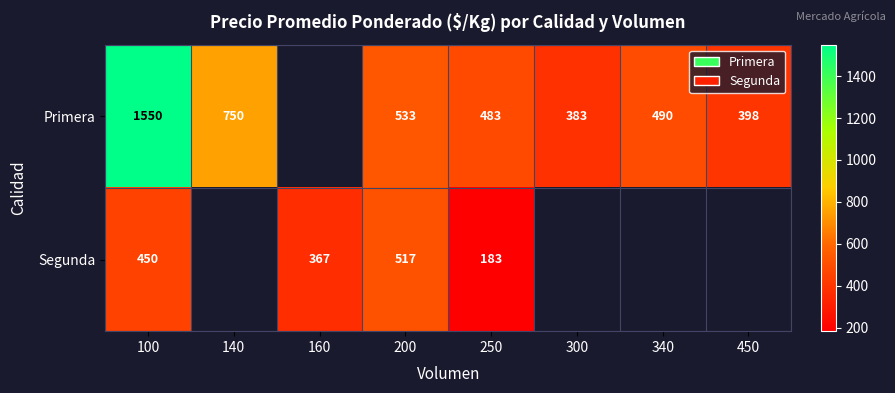

How many data points does each series have?

8